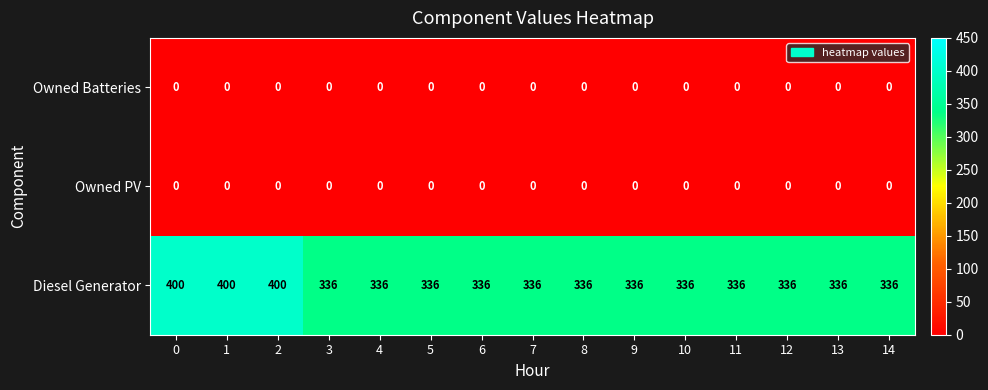

Which series has the largest total across all categories?

Diesel Generator